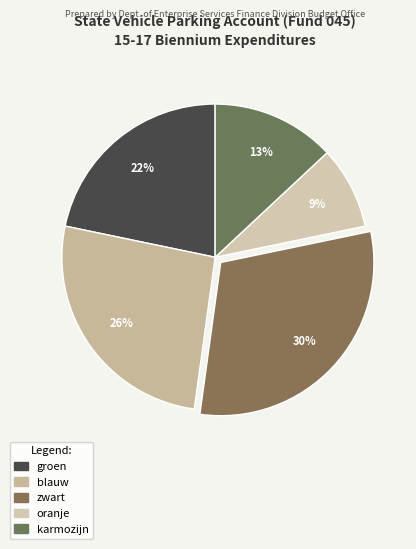

Count the number of slices in the pie.

5